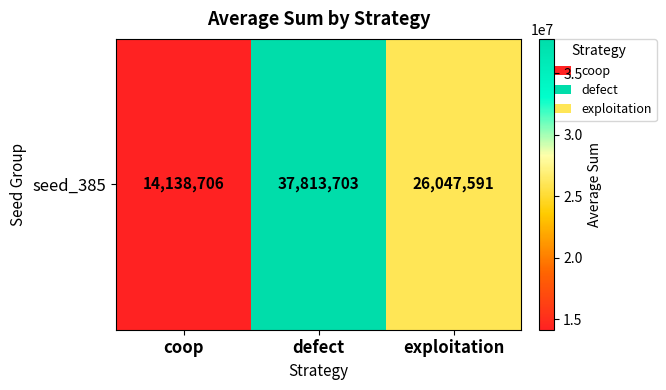

What is the difference between the maximum and second lowest values?

11766112